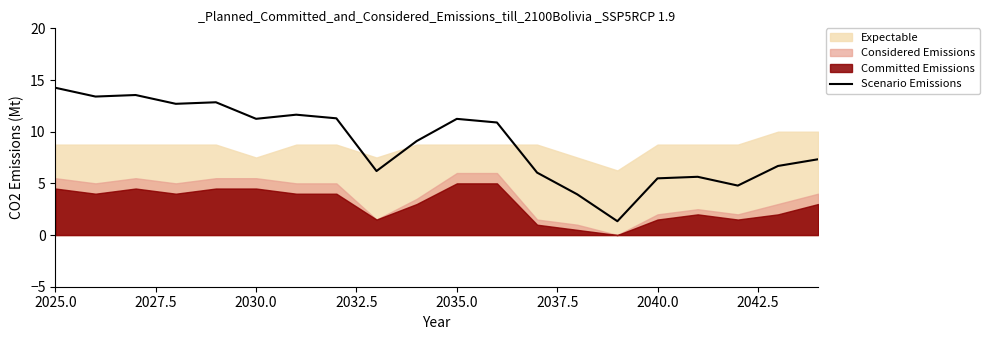

Where does the Scenario Emissions series first go above 10?

2025.0